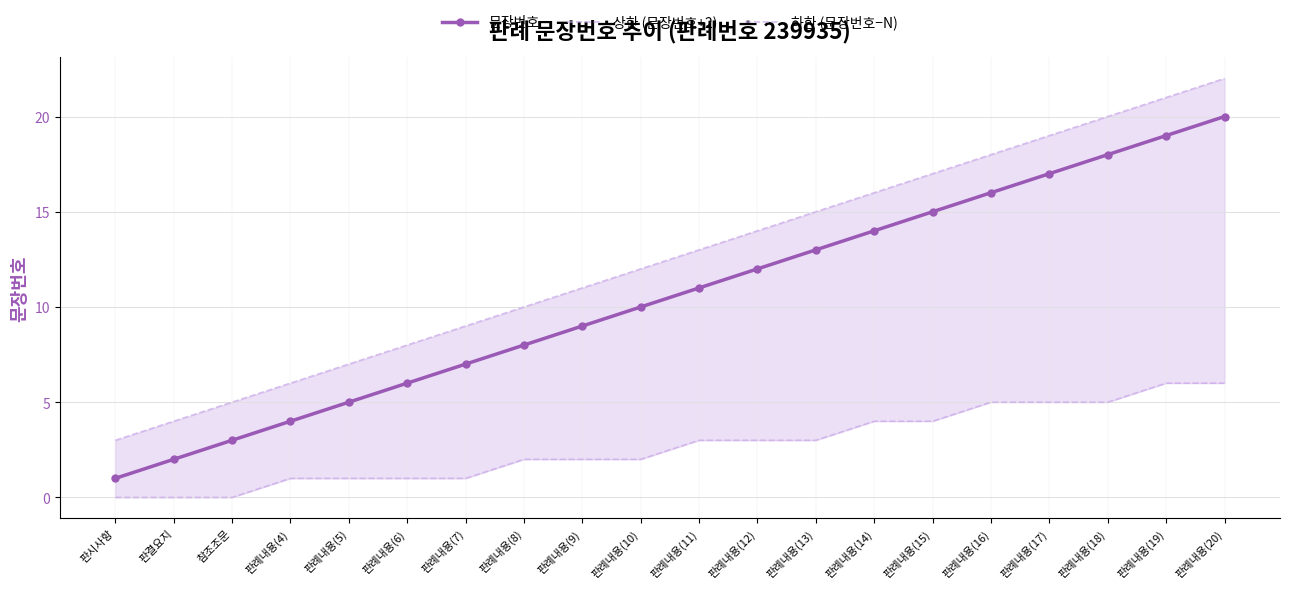

Reading left to right, extract all data points from this chart.

문장번호: 1	2	3	4	5	6	7	8	9	10	11	12	13	14	15	16	17	18	19	20
상한 (문장번호+2): 3	4	5	6	7	8	9	10	11	12	13	14	15	16	17	18	19	20	21	22
하한 (문장번호−N): 0	0	0	1	1	1	1	2	2	2	3	3	3	4	4	5	5	5	6	6